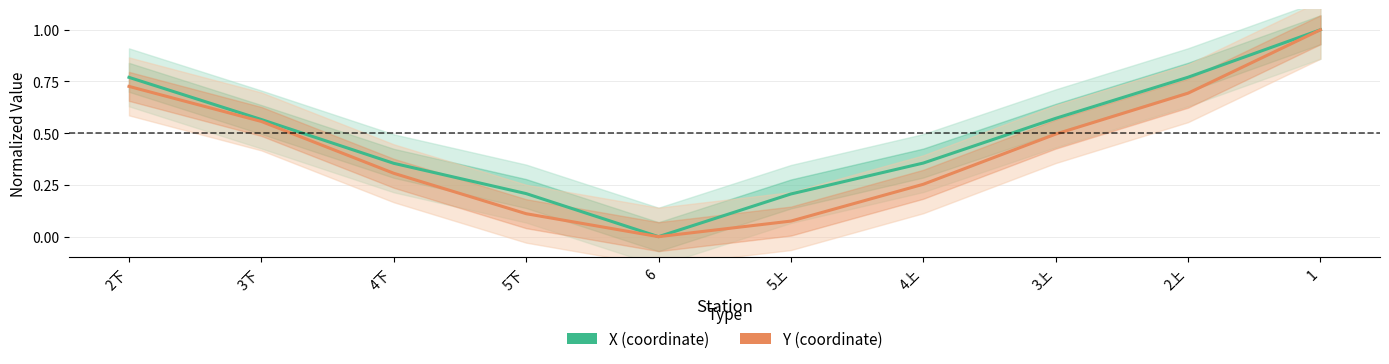

Reading right to left, list all the values displayed in this chart.

X: 1=1.0	2上=0.8	3上=0.6	4上=0.4	5上=0.2	6=0.0	5下=0.2	4下=0.4	3下=0.6	2下=0.8
Y: 1=1.0	2上=0.7	3上=0.5	4上=0.3	5上=0.1	6=0.0	5下=0.1	4下=0.3	3下=0.6	2下=0.7